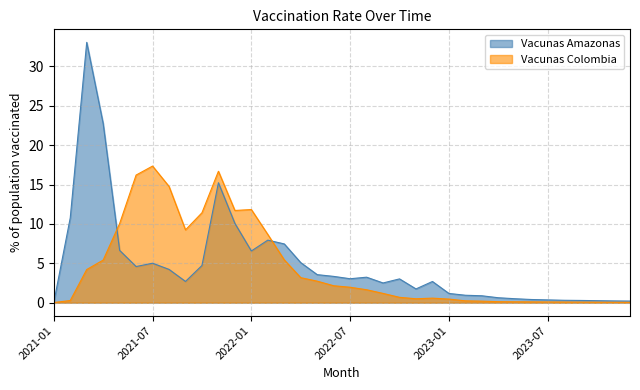

How many data points in Vacunas Colombia are above 1?

19